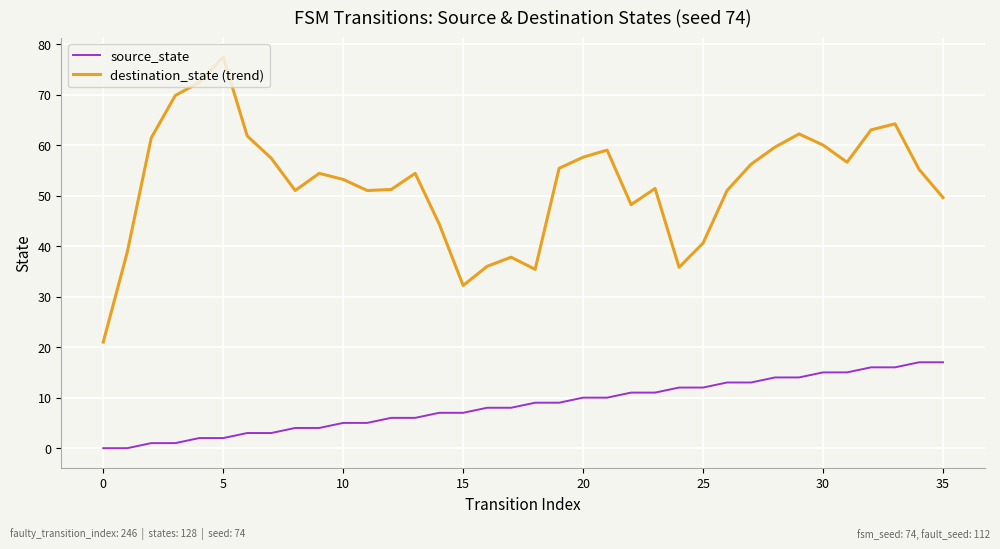

True or false: destination_state (trend) and source_state intersect in this chart.

False